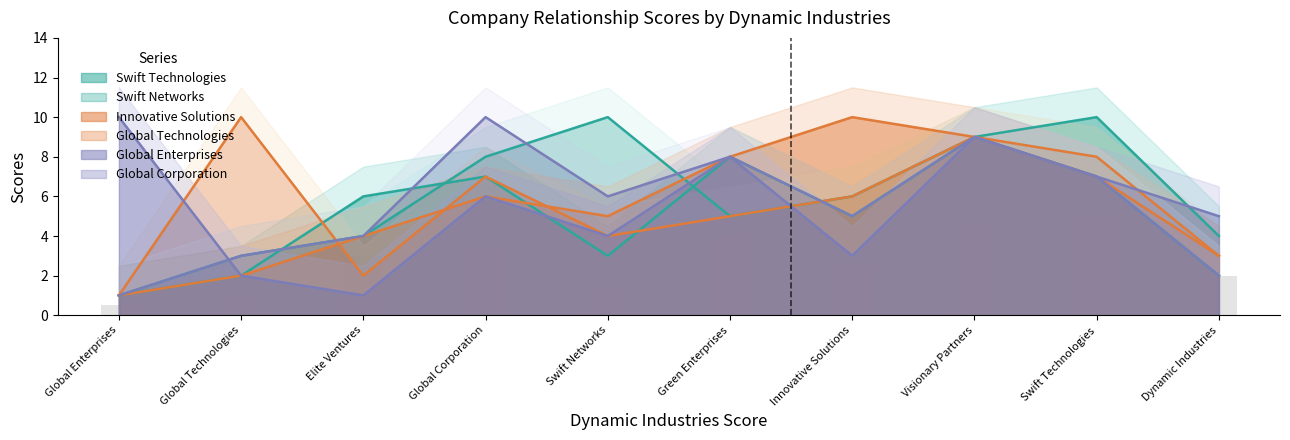

Which series has the widest spread of values?

Swift Technologies